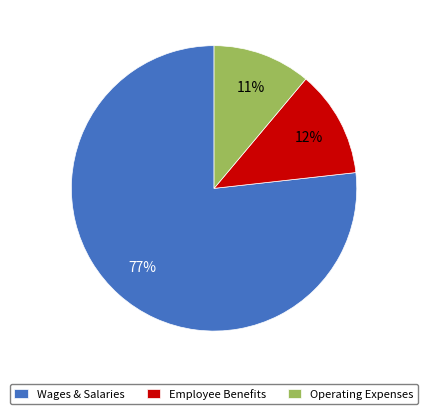

To the nearest percent, what portion does Wages & Salaries represent?

77%